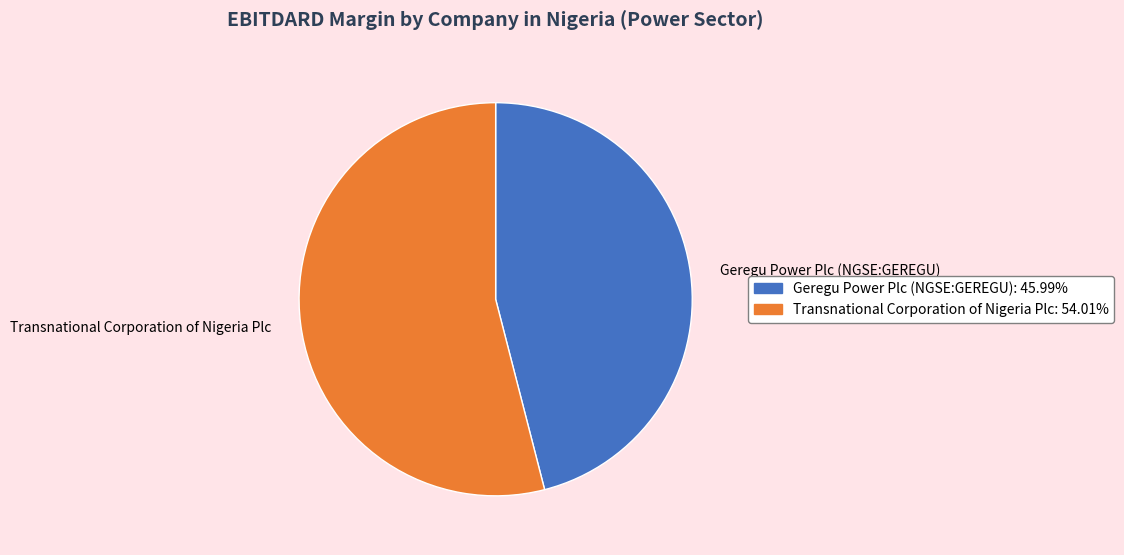

Which slice represents more than half of the pie?

Transnational Corporation of Nigeria Plc